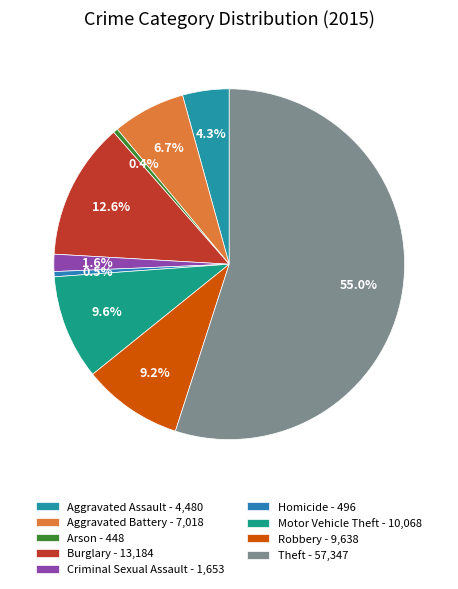

Which category has the smallest portion of the pie?

Arson